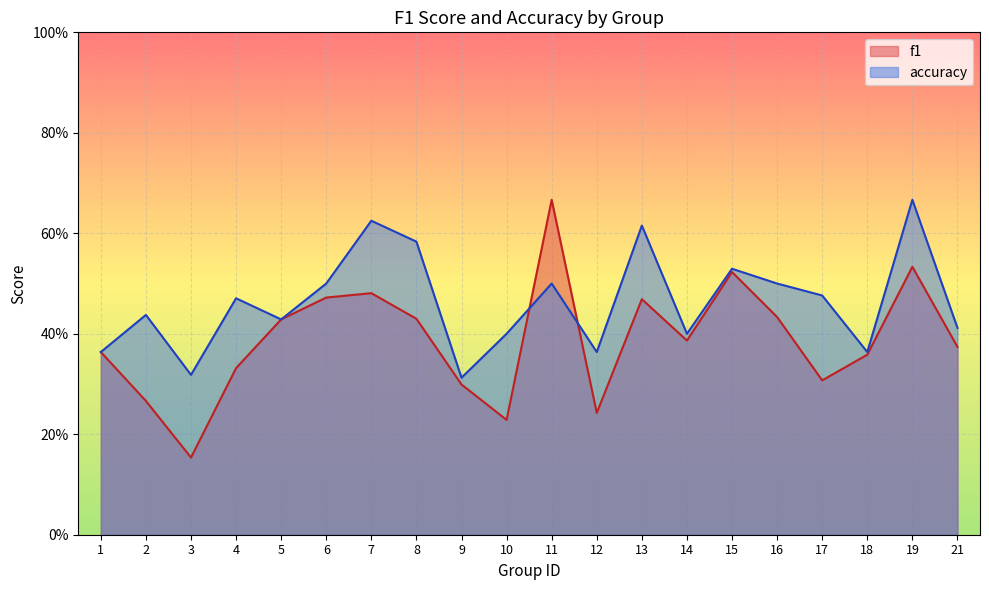

Which series has the widest spread of values?

f1